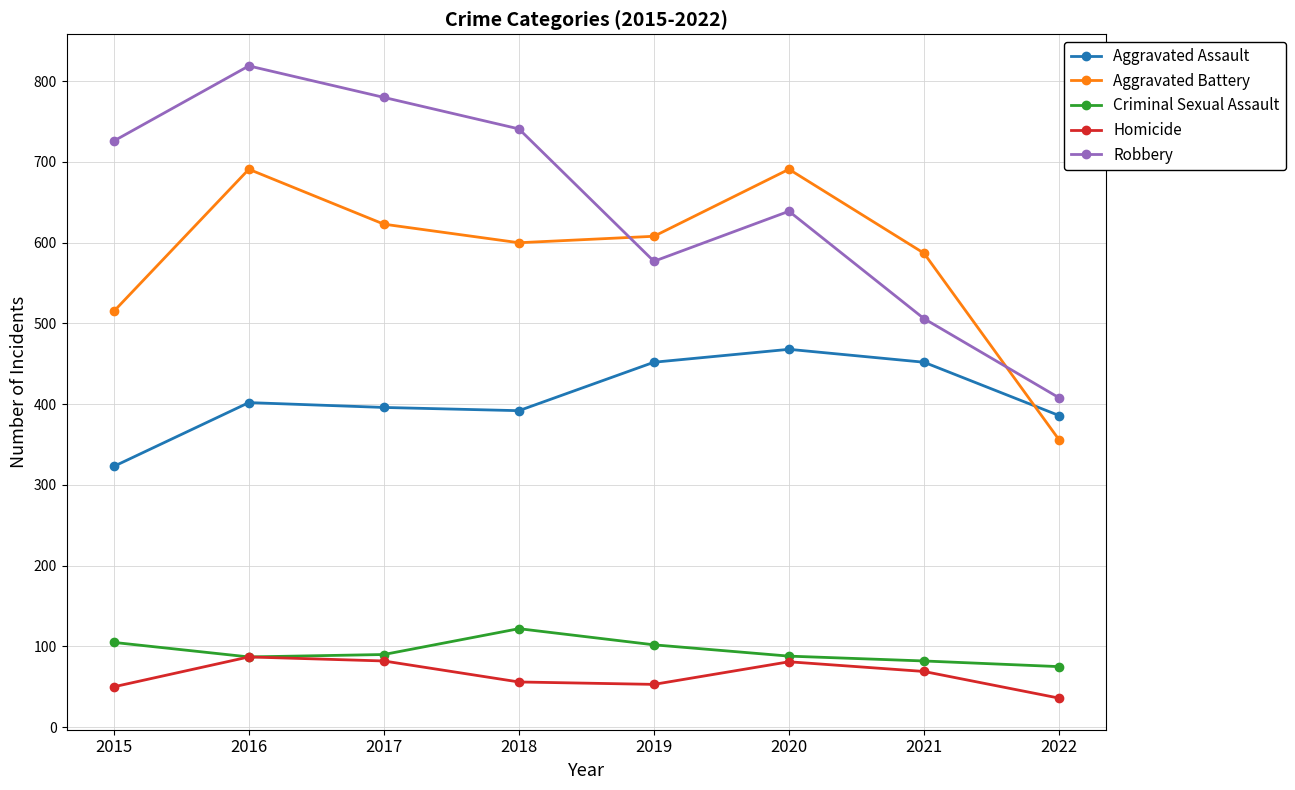

How many data points does each series have?

8